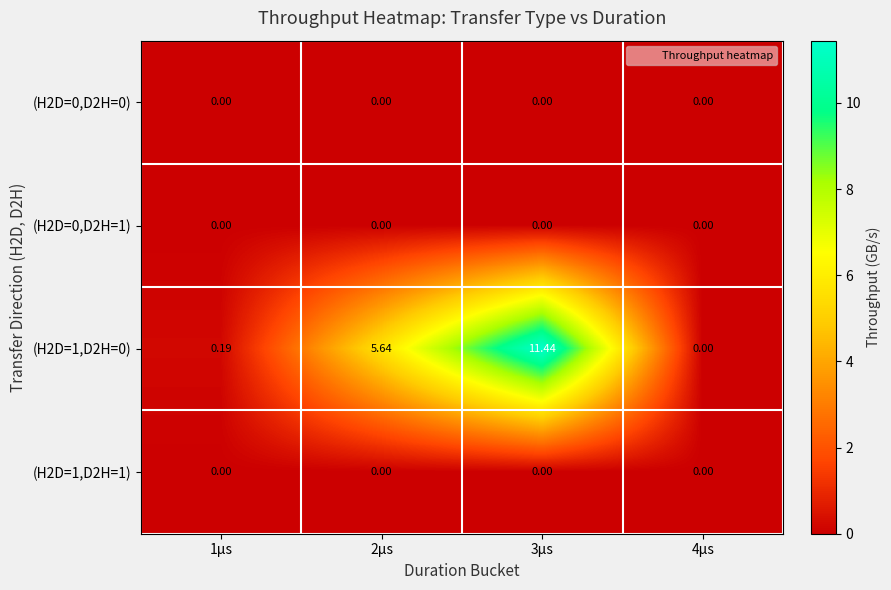

Which series has the largest total across all categories?

row_2